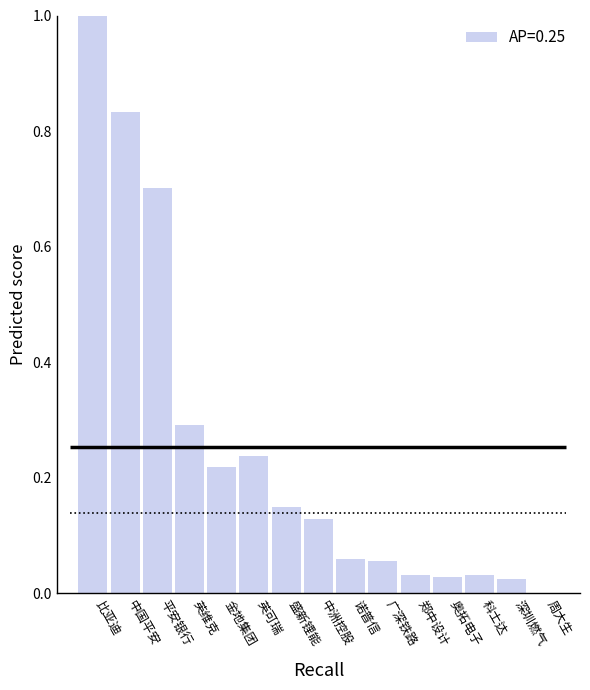

What position from the right is 奥拓电子?

4